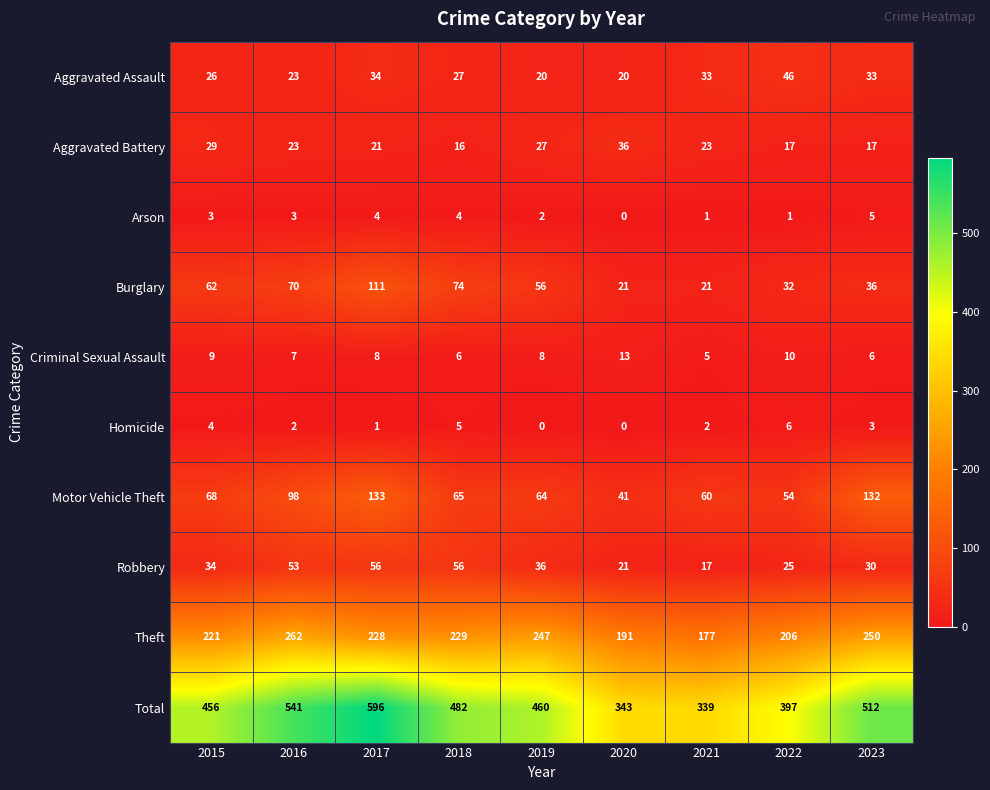

Which series has the largest range (max minus min)?

Total